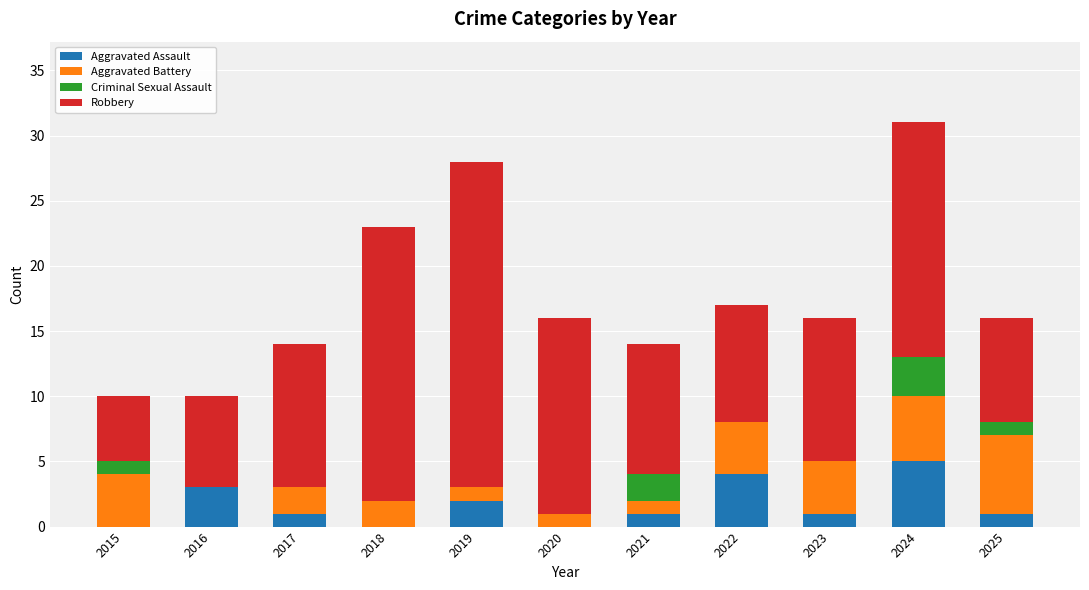

What is the total value across all series at 2021?

14